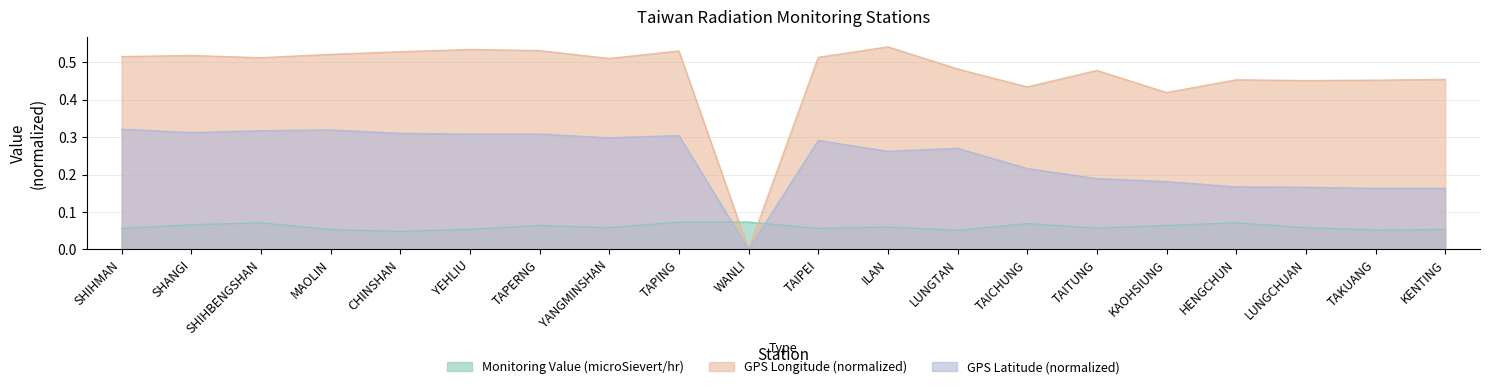

True or false: Monitoring Value (microSievert/hr) has a value of 0.1 at TAICHUNG.

True